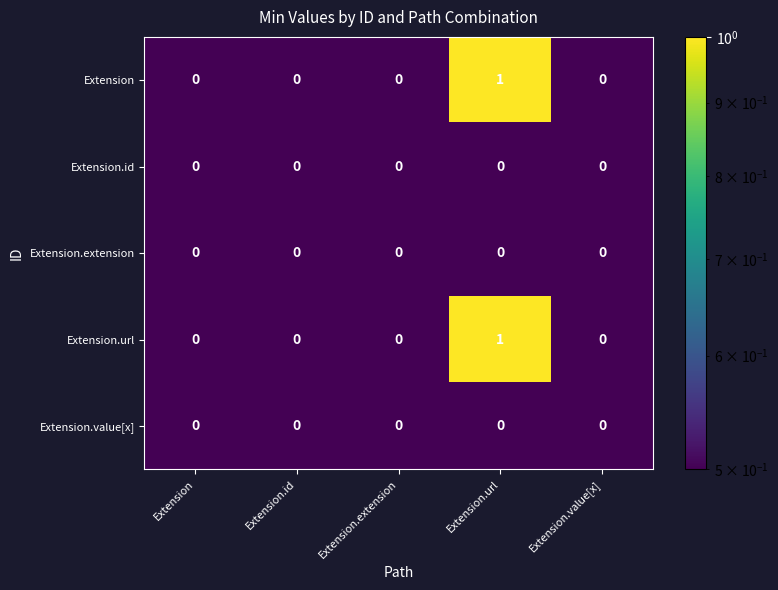

At which category is the sum across all series the highest?

Extension.url